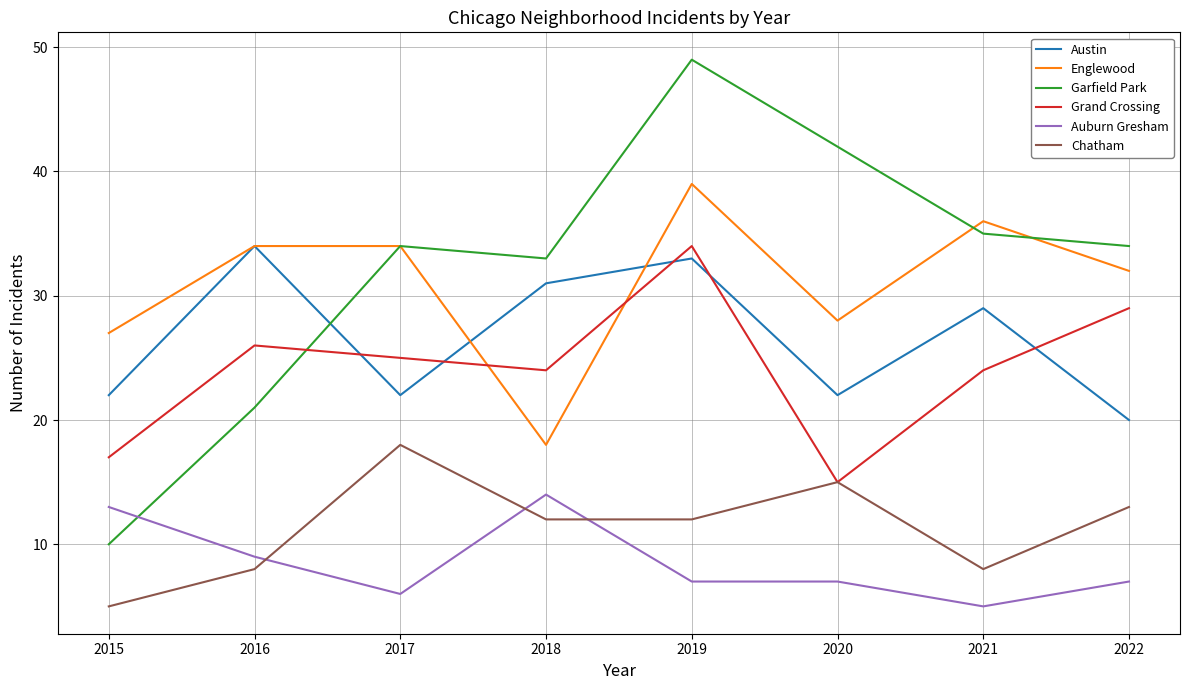

How many times do Grand Crossing and Garfield Park cross each other?

1